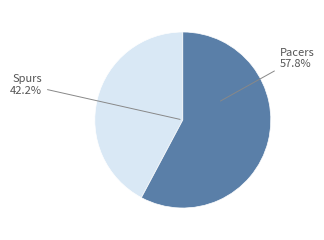

To the nearest percent, what is the difference between the Spurs and Pacers slice percentages?

16%